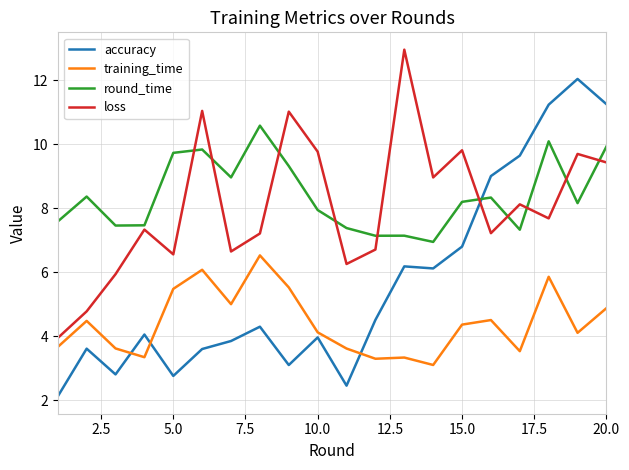

Is this an area chart (filled region under the line)?

No